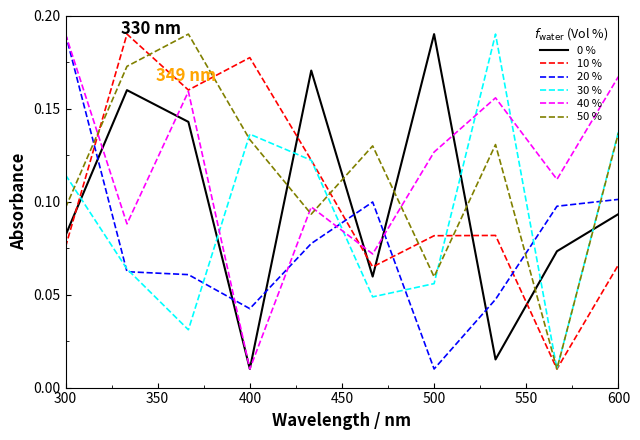

True or false: 40 % and 30 % cross at least once.

True